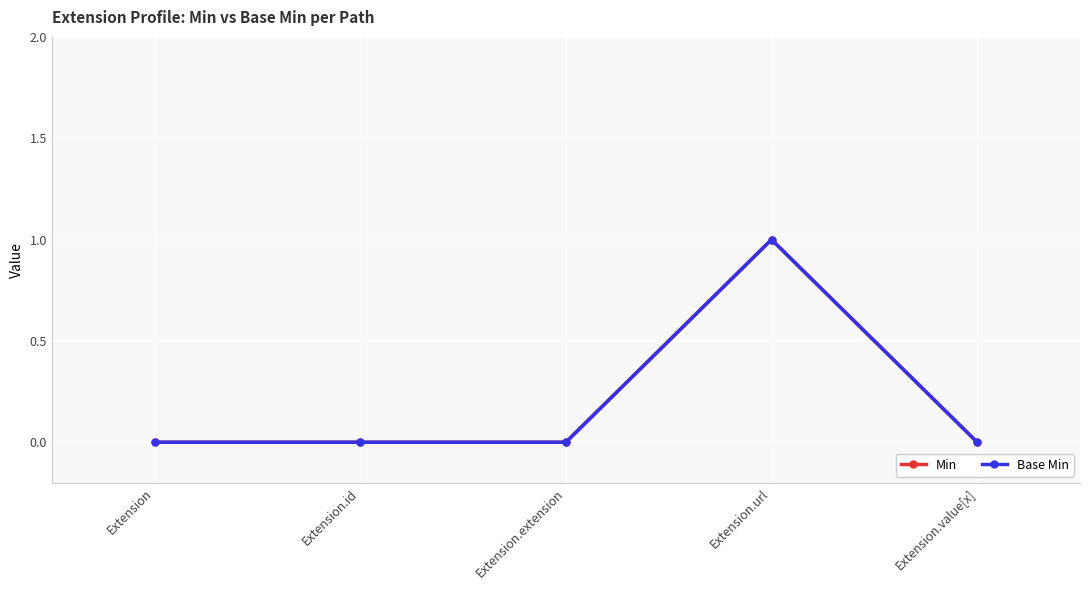

Is this an area chart (filled region under the line)?

No